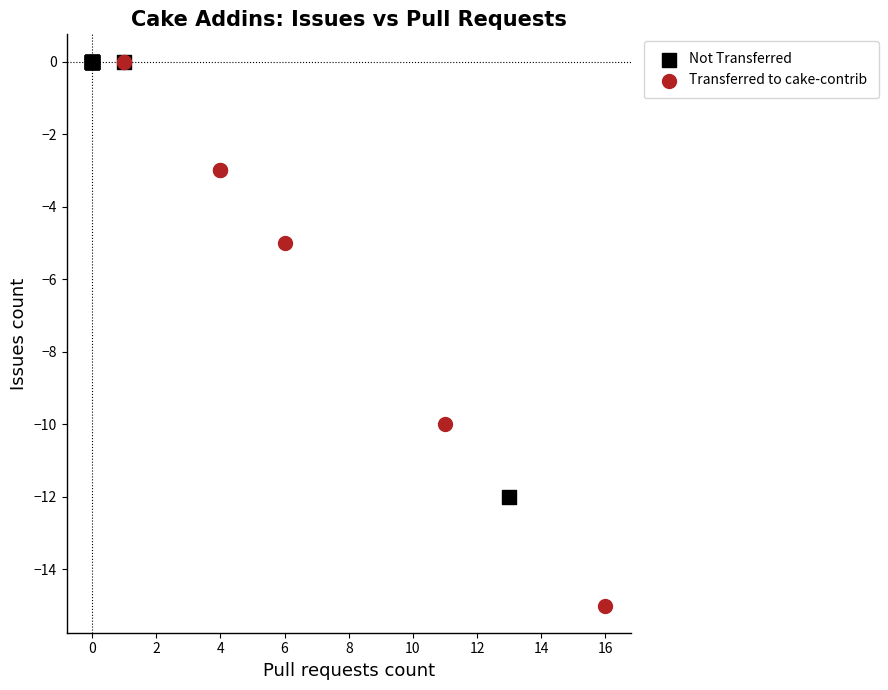

Which series contains the lowest Y value?

Transferred to cake-contrib